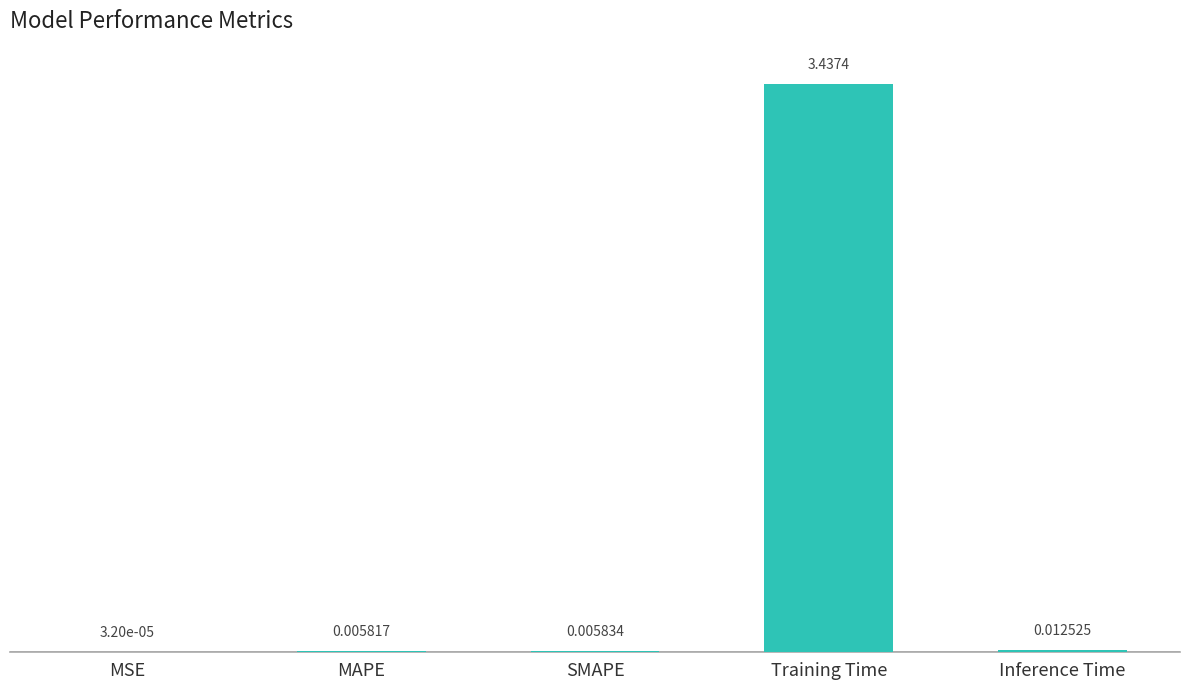

Are the bars horizontal?

No